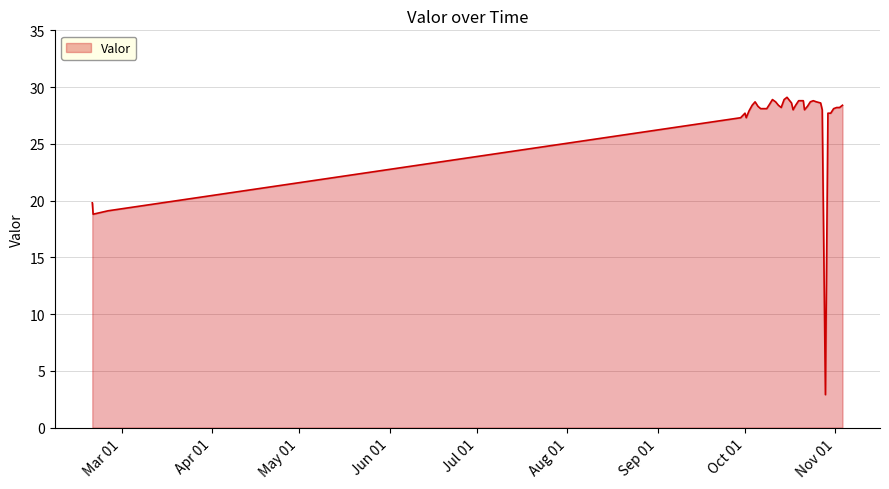

What is the difference between the maximum and minimum values?

26.2